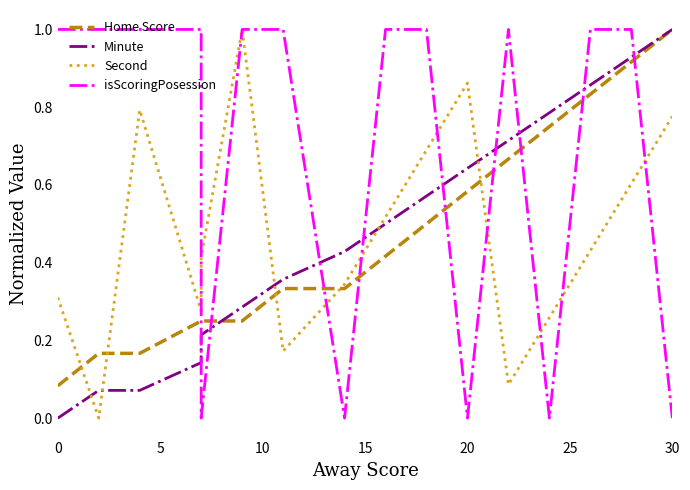

Reading left to right, what are all the values shown in this chart?

Home Score: 0.1	0.2	0.2	0.2	0.2	0.2	0.3	0.3	0.4	0.5	0.6	0.7	0.8	0.8	0.9	1.0
Minute: 0.0	0.1	0.1	0.1	0.2	0.3	0.4	0.4	0.5	0.6	0.6	0.7	0.8	0.9	0.9	1.0
Second: 0.3	0.0	0.8	0.3	0.4	1.0	0.2	0.3	0.5	0.7	0.9	0.1	0.3	0.4	0.6	0.8
isScoringPosession: 1.0	1.0	1.0	1.0	0.0	1.0	1.0	0.0	1.0	1.0	0.0	1.0	0.0	1.0	1.0	0.0